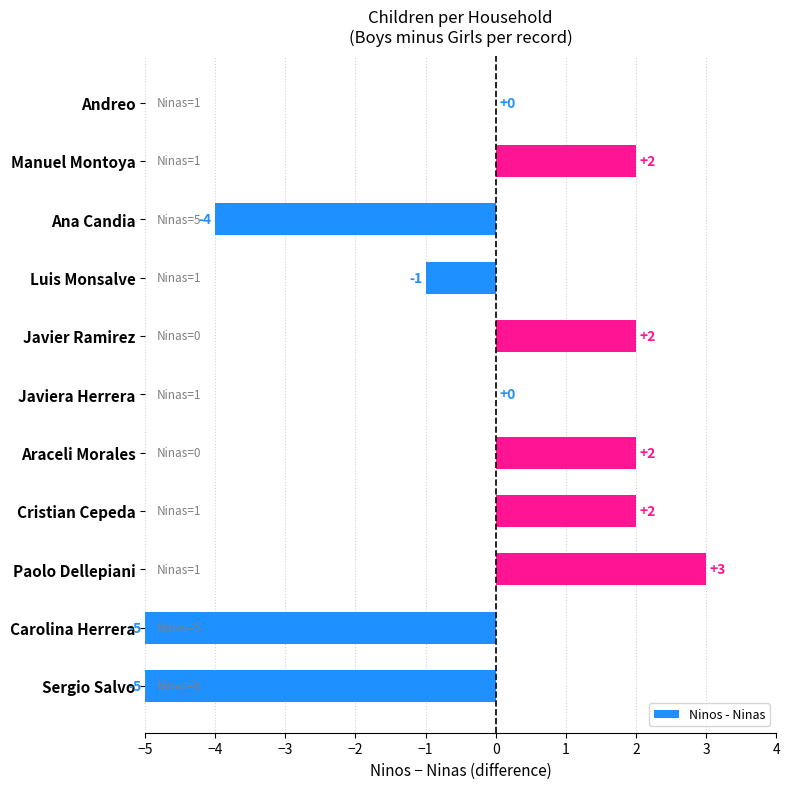

True or false: the data shows 3 at Javier Ramirez.

False